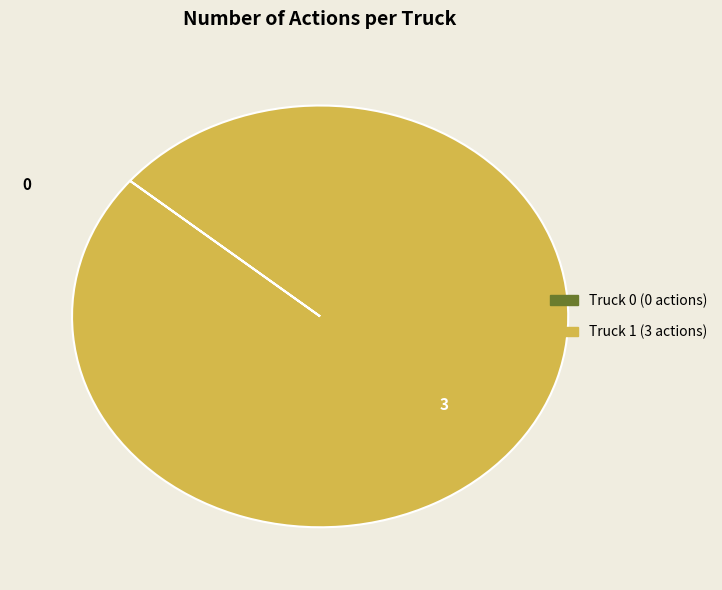

Is there a majority slice in this chart?

Yes